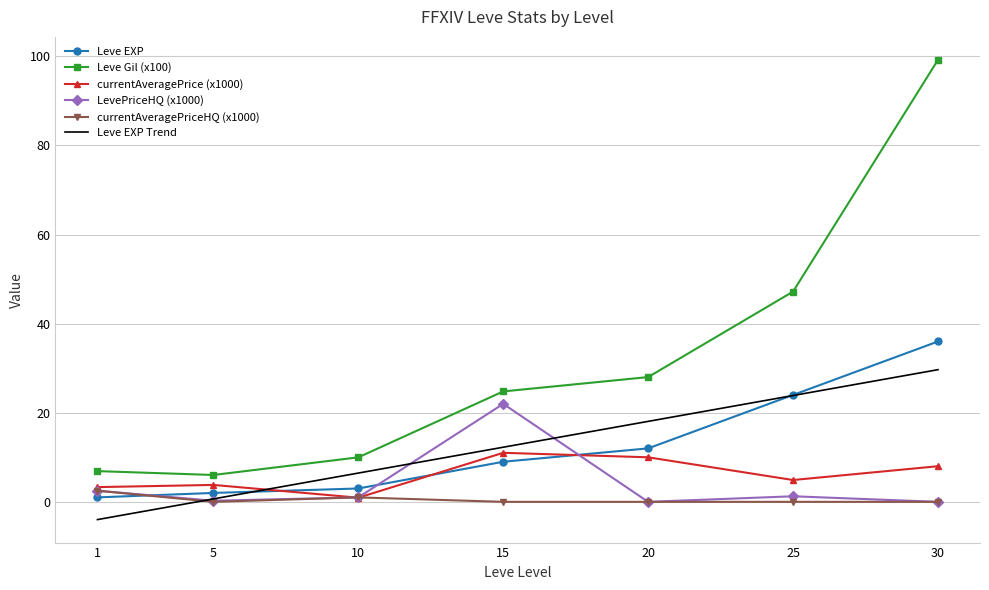

What value does the Leve Gil (x100) series have at 25?

47.2